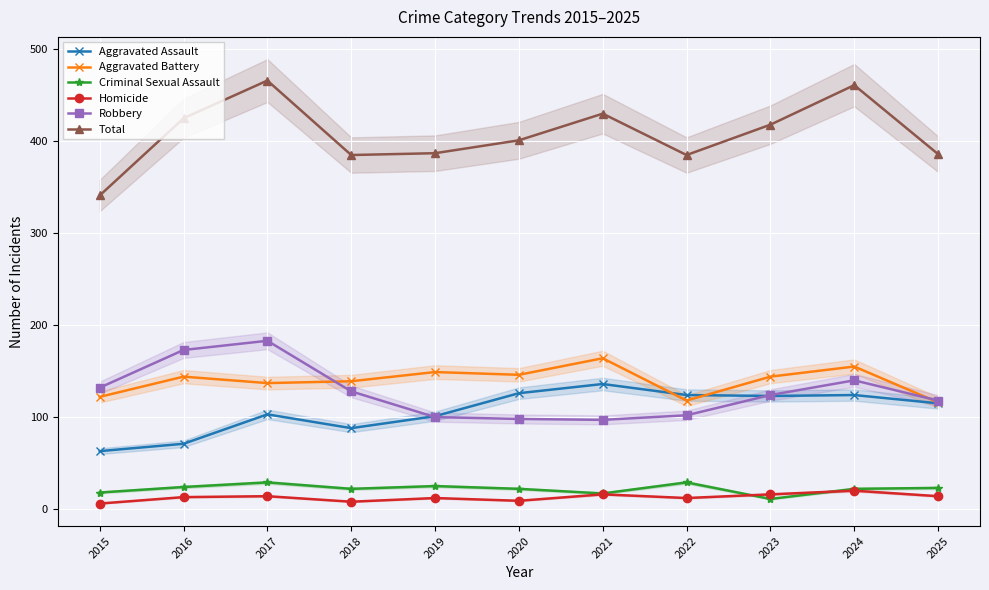

True or false: Aggravated Assault has a value of 146 at 2018.

False